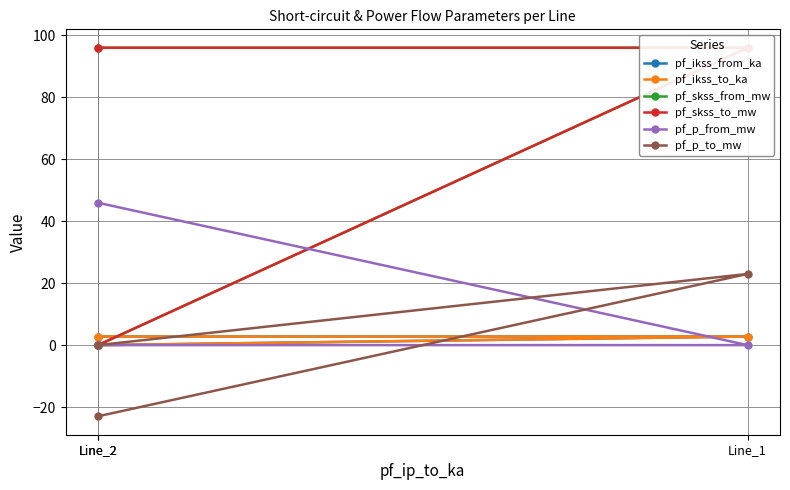

How many lines are shown in the chart?

6